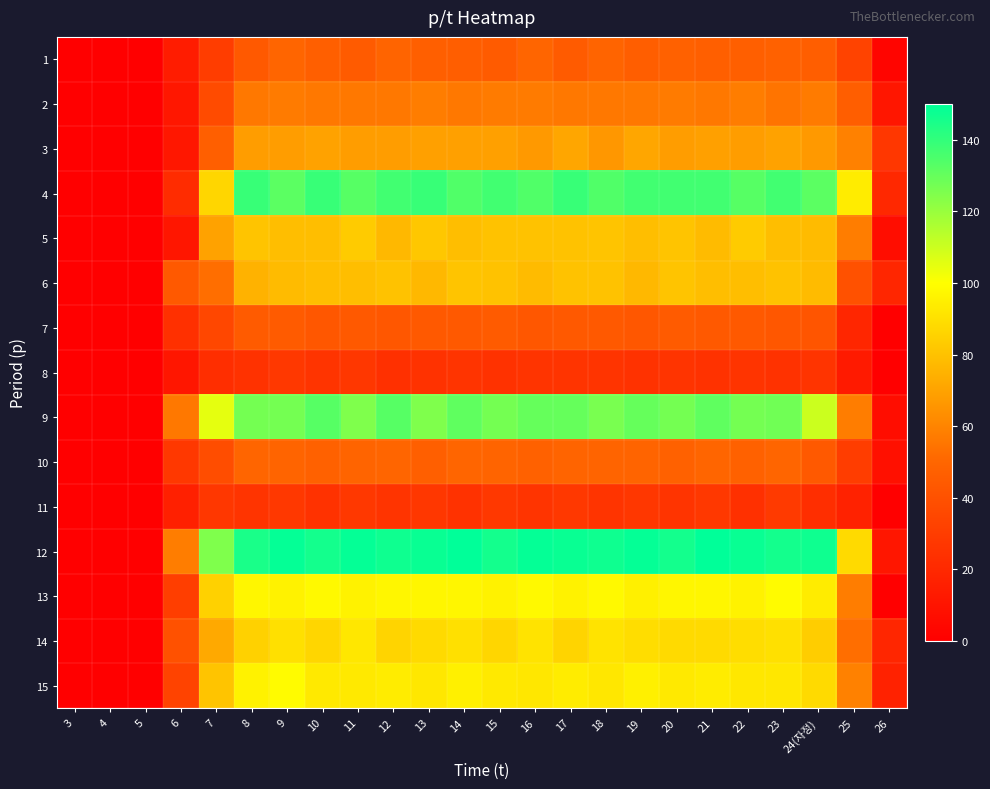

Which category has the lowest value across all series?

3